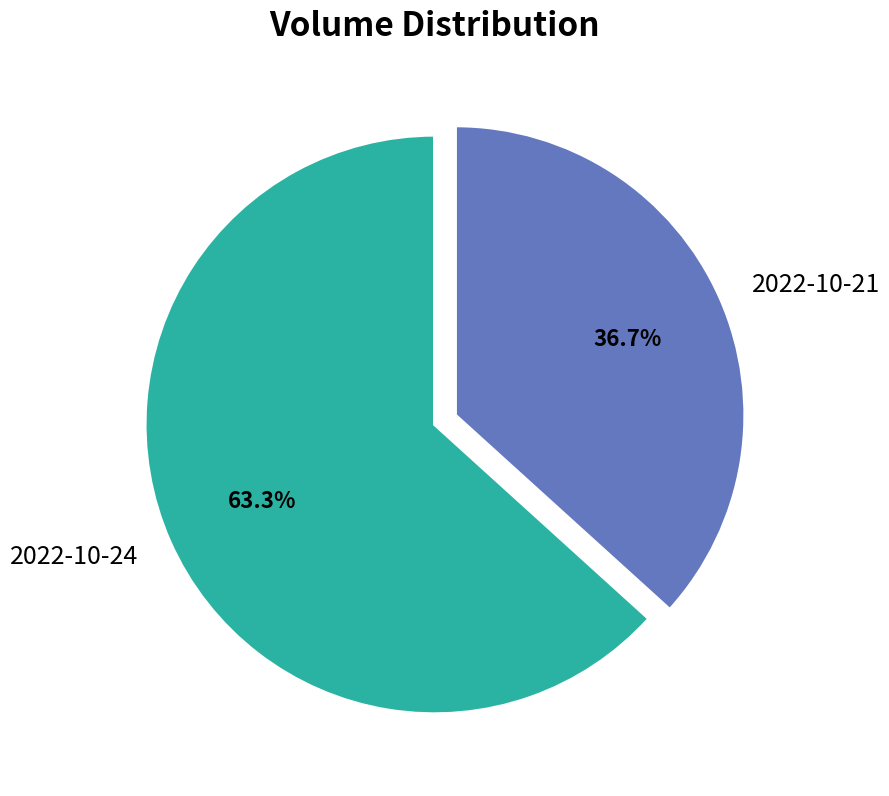

What is the ratio of the value at 2022-10-21 to the value at 2022-10-24?

0.6